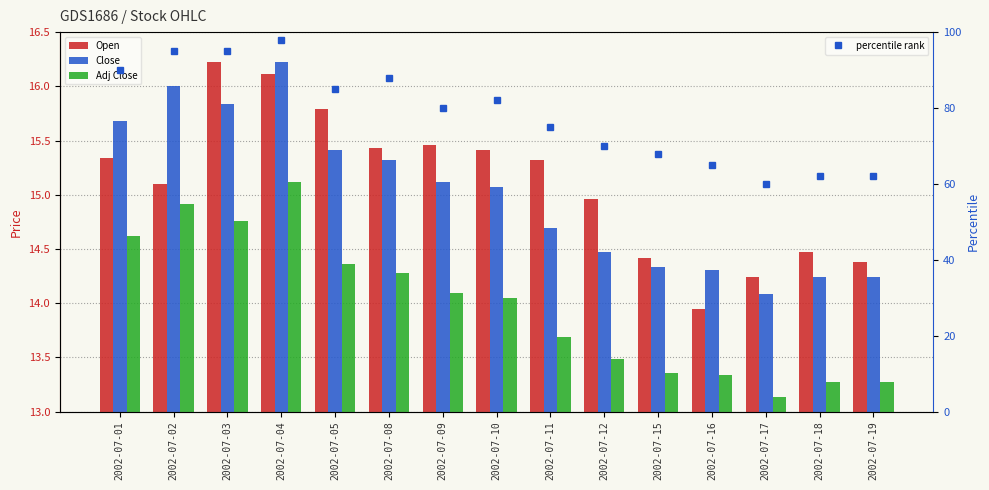

At which label does Adj Close first exceed 14?

2002-07-01